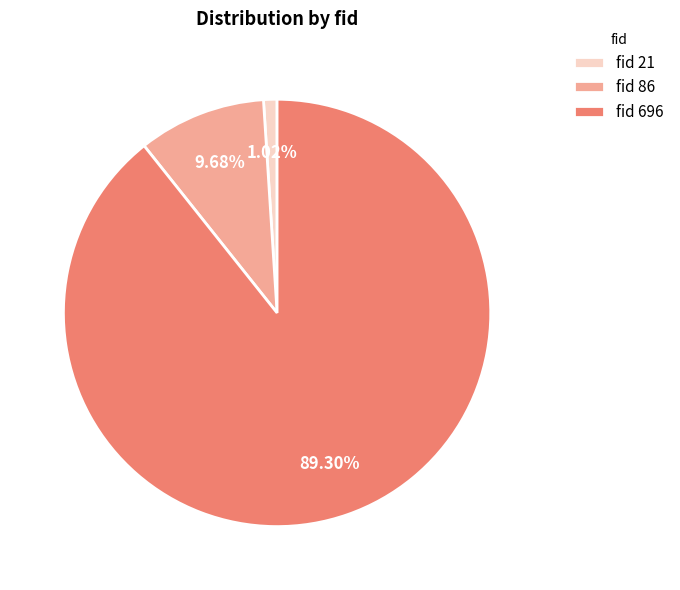

Which slice is the smallest?

fid 21